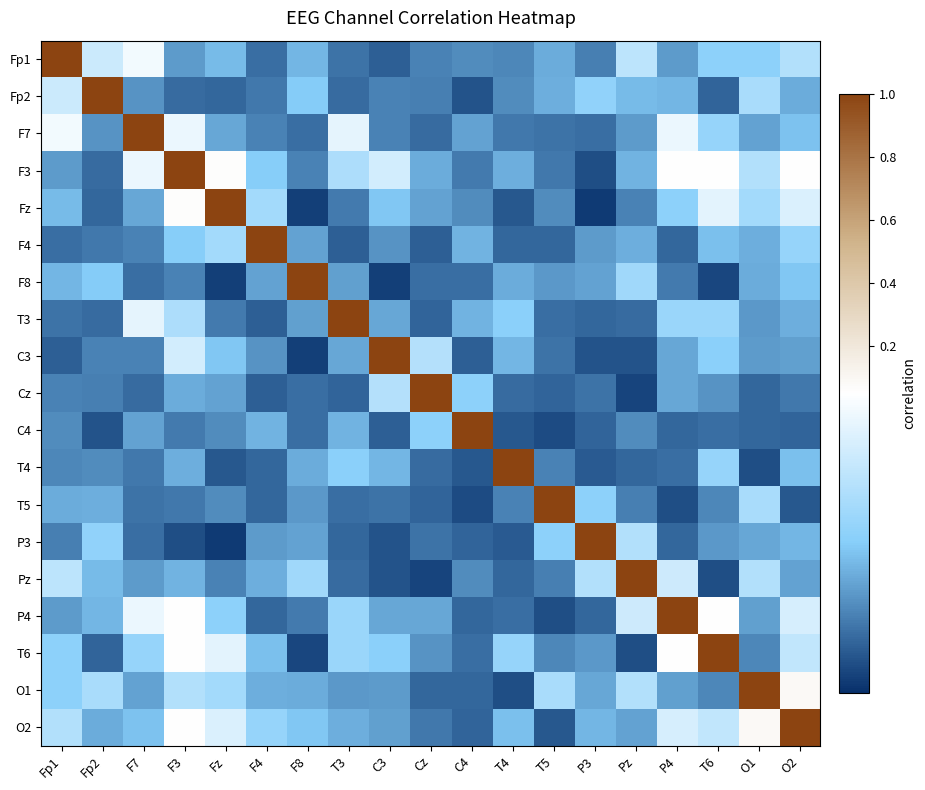

Reading left to right, list all the values displayed in this chart.

Fp1: Fp1=1.0	Fp2=0.0	F7=0.0	F3=0.0	Fz=0.0	F4=0.0	F8=0.0	T3=0.0	C3=0.0	Cz=0.0	C4=0.0	T4=0.0	T5=0.0	P3=0.0	Pz=0.0	P4=0.0	T6=0.0	O1=0.0	O2=0.0
Fp2: Fp1=0.0	Fp2=1.0	F7=0.0	F3=0.0	Fz=0.0	F4=0.0	F8=0.0	T3=0.0	C3=0.0	Cz=0.0	C4=0.0	T4=0.0	T5=0.0	P3=0.0	Pz=0.0	P4=0.0	T6=0.0	O1=0.0	O2=0.0
F7: Fp1=0.0	Fp2=0.0	F7=1.0	F3=0.0	Fz=0.0	F4=0.0	F8=0.0	T3=0.0	C3=0.0	Cz=0.0	C4=0.0	T4=0.0	T5=0.0	P3=0.0	Pz=0.0	P4=0.0	T6=0.0	O1=0.0	O2=0.0
F3: Fp1=0.0	Fp2=0.0	F7=0.0	F3=1.0	Fz=0.1	F4=0.0	F8=0.0	T3=0.0	C3=0.0	Cz=0.0	C4=0.0	T4=0.0	T5=0.0	P3=0.0	Pz=0.0	P4=0.1	T6=0.1	O1=0.0	O2=0.1
Fz: Fp1=0.0	Fp2=0.0	F7=0.0	F3=0.1	Fz=1.0	F4=0.0	F8=0.0	T3=0.0	C3=0.0	Cz=0.0	C4=0.0	T4=0.0	T5=0.0	P3=0.0	Pz=0.0	P4=0.0	T6=0.0	O1=0.0	O2=0.0
F4: Fp1=0.0	Fp2=0.0	F7=0.0	F3=0.0	Fz=0.0	F4=1.0	F8=0.0	T3=0.0	C3=0.0	Cz=0.0	C4=0.0	T4=0.0	T5=0.0	P3=0.0	Pz=0.0	P4=0.0	T6=0.0	O1=0.0	O2=0.0
F8: Fp1=0.0	Fp2=0.0	F7=0.0	F3=0.0	Fz=0.0	F4=0.0	F8=1.0	T3=0.0	C3=0.0	Cz=0.0	C4=0.0	T4=0.0	T5=0.0	P3=0.0	Pz=0.0	P4=0.0	T6=0.0	O1=0.0	O2=0.0
T3: Fp1=0.0	Fp2=0.0	F7=0.0	F3=0.0	Fz=0.0	F4=0.0	F8=0.0	T3=1.0	C3=0.0	Cz=0.0	C4=0.0	T4=0.0	T5=0.0	P3=0.0	Pz=0.0	P4=0.0	T6=0.0	O1=0.0	O2=0.0
C3: Fp1=0.0	Fp2=0.0	F7=0.0	F3=0.0	Fz=0.0	F4=0.0	F8=0.0	T3=0.0	C3=1.0	Cz=0.0	C4=0.0	T4=0.0	T5=0.0	P3=0.0	Pz=0.0	P4=0.0	T6=0.0	O1=0.0	O2=0.0
Cz: Fp1=0.0	Fp2=0.0	F7=0.0	F3=0.0	Fz=0.0	F4=0.0	F8=0.0	T3=0.0	C3=0.0	Cz=1.0	C4=0.0	T4=0.0	T5=0.0	P3=0.0	Pz=0.0	P4=0.0	T6=0.0	O1=0.0	O2=0.0
C4: Fp1=0.0	Fp2=0.0	F7=0.0	F3=0.0	Fz=0.0	F4=0.0	F8=0.0	T3=0.0	C3=0.0	Cz=0.0	C4=1.0	T4=0.0	T5=0.0	P3=0.0	Pz=0.0	P4=0.0	T6=0.0	O1=0.0	O2=0.0
T4: Fp1=0.0	Fp2=0.0	F7=0.0	F3=0.0	Fz=0.0	F4=0.0	F8=0.0	T3=0.0	C3=0.0	Cz=0.0	C4=0.0	T4=1.0	T5=0.0	P3=0.0	Pz=0.0	P4=0.0	T6=0.0	O1=0.0	O2=0.0
T5: Fp1=0.0	Fp2=0.0	F7=0.0	F3=0.0	Fz=0.0	F4=0.0	F8=0.0	T3=0.0	C3=0.0	Cz=0.0	C4=0.0	T4=0.0	T5=1.0	P3=0.0	Pz=0.0	P4=0.0	T6=0.0	O1=0.0	O2=0.0
P3: Fp1=0.0	Fp2=0.0	F7=0.0	F3=0.0	Fz=0.0	F4=0.0	F8=0.0	T3=0.0	C3=0.0	Cz=0.0	C4=0.0	T4=0.0	T5=0.0	P3=1.0	Pz=0.0	P4=0.0	T6=0.0	O1=0.0	O2=0.0
Pz: Fp1=0.0	Fp2=0.0	F7=0.0	F3=0.0	Fz=0.0	F4=0.0	F8=0.0	T3=0.0	C3=0.0	Cz=0.0	C4=0.0	T4=0.0	T5=0.0	P3=0.0	Pz=1.0	P4=0.0	T6=0.0	O1=0.0	O2=0.0
P4: Fp1=0.0	Fp2=0.0	F7=0.0	F3=0.1	Fz=0.0	F4=0.0	F8=0.0	T3=0.0	C3=0.0	Cz=0.0	C4=0.0	T4=0.0	T5=0.0	P3=0.0	Pz=0.0	P4=1.0	T6=0.1	O1=0.0	O2=0.0
T6: Fp1=0.0	Fp2=0.0	F7=0.0	F3=0.1	Fz=0.0	F4=0.0	F8=0.0	T3=0.0	C3=0.0	Cz=0.0	C4=0.0	T4=0.0	T5=0.0	P3=0.0	Pz=0.0	P4=0.1	T6=1.0	O1=0.0	O2=0.0
O1: Fp1=0.0	Fp2=0.0	F7=0.0	F3=0.0	Fz=0.0	F4=0.0	F8=0.0	T3=0.0	C3=0.0	Cz=0.0	C4=0.0	T4=0.0	T5=0.0	P3=0.0	Pz=0.0	P4=0.0	T6=0.0	O1=1.0	O2=0.1
O2: Fp1=0.0	Fp2=0.0	F7=0.0	F3=0.1	Fz=0.0	F4=0.0	F8=0.0	T3=0.0	C3=0.0	Cz=0.0	C4=0.0	T4=0.0	T5=0.0	P3=0.0	Pz=0.0	P4=0.0	T6=0.0	O1=0.1	O2=1.0